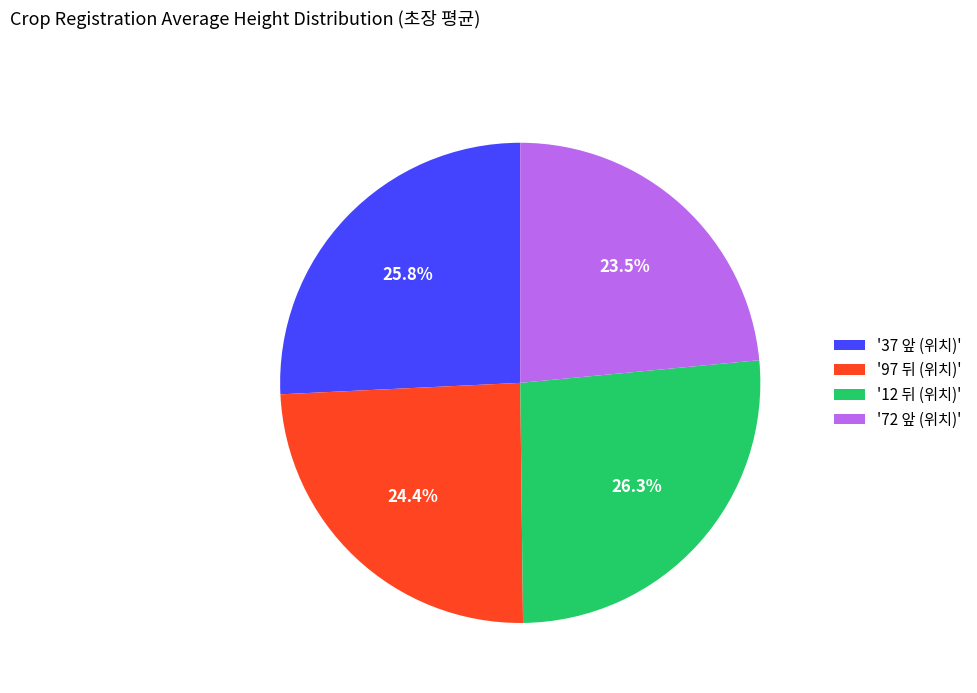

Rank the categories by value from lowest to highest.

'72 앞 (위치)', '97 뒤 (위치)', '37 앞 (위치)', '12 뒤 (위치)'